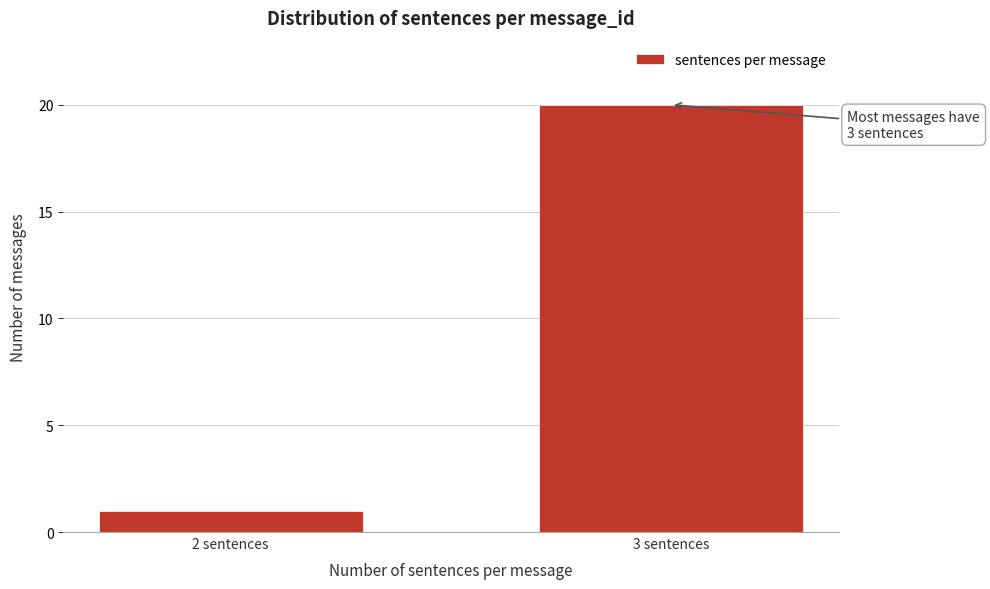

Reading left to right, transcribe all the data shown in this chart.

2 sentences=1	3 sentences=20